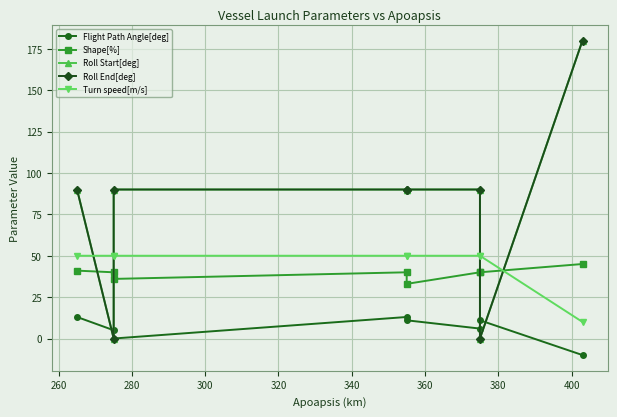

Reading left to right, list all the values displayed in this chart.

Flight Path Angle[deg]: 13	5	0	13	11	6	11	-10
Shape[%]: 41	40	36	40	33	40	40	45
Roll Start[deg]: 90	0	90	90	90	90	0	180
Roll End[deg]: 90	0	90	90	90	90	0	180
Turn speed[m/s]: 50	50	50	50	50	50	50	10